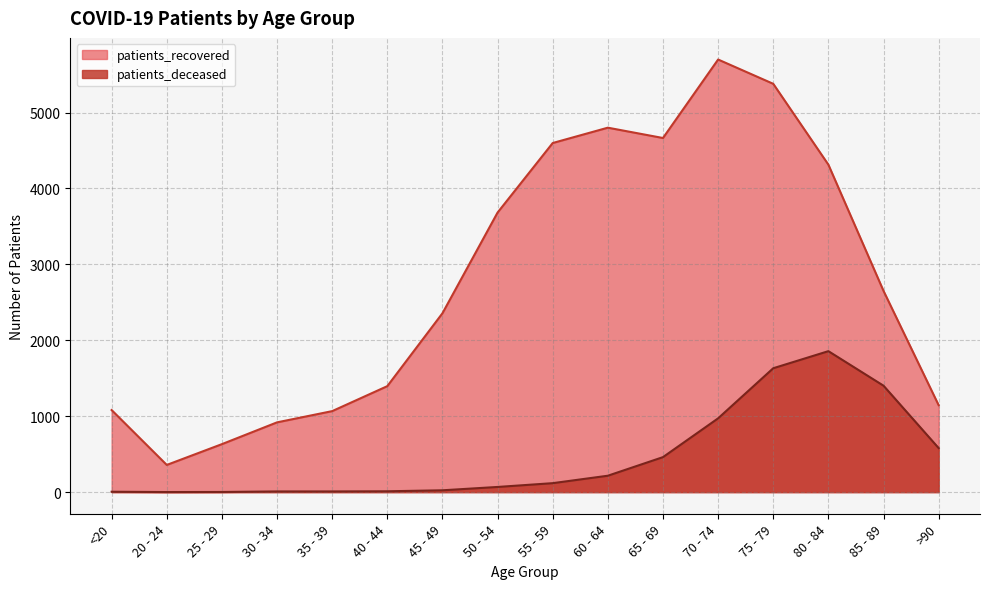

What is the difference between the patients_deceased values at 85 - 89 and 70 - 74?

430